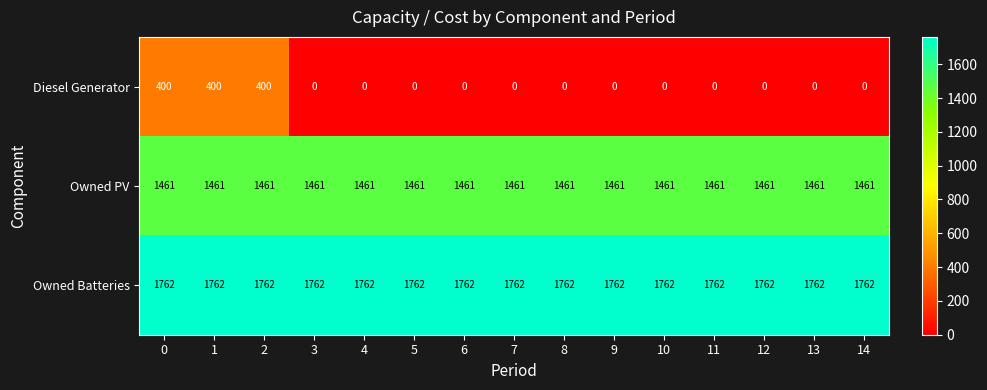

Rank the series at 8 from highest to lowest value.

Owned Batteries, Owned PV, Diesel Generator